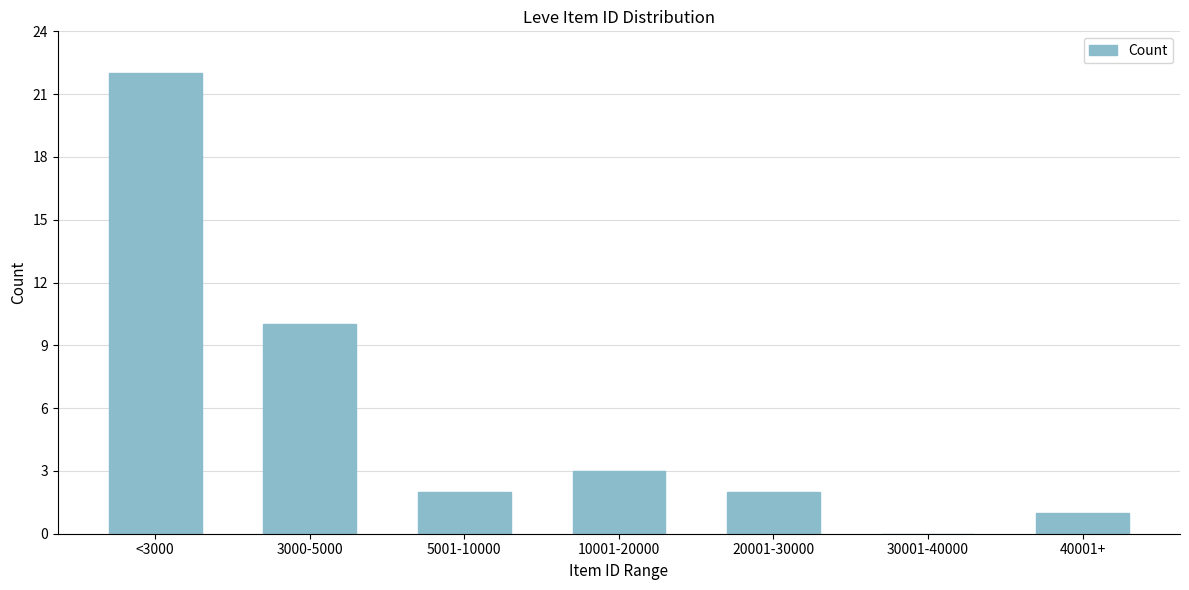

Reading left to right, what are all the values shown in this chart?

<3000=22	3000-5000=10	5001-10000=2	10001-20000=3	20001-30000=2	30001-40000=0	40001+=1